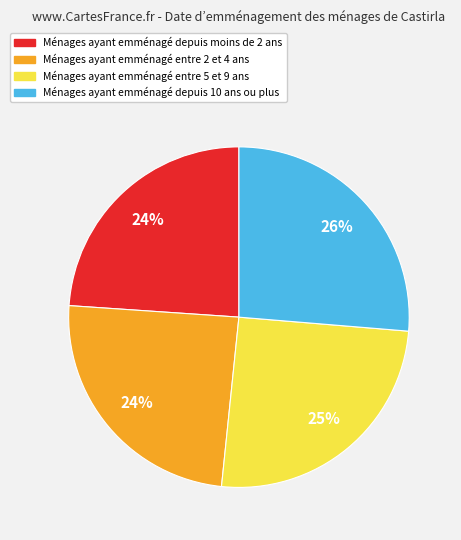

To the nearest percent, what is the average slice percentage?

25%